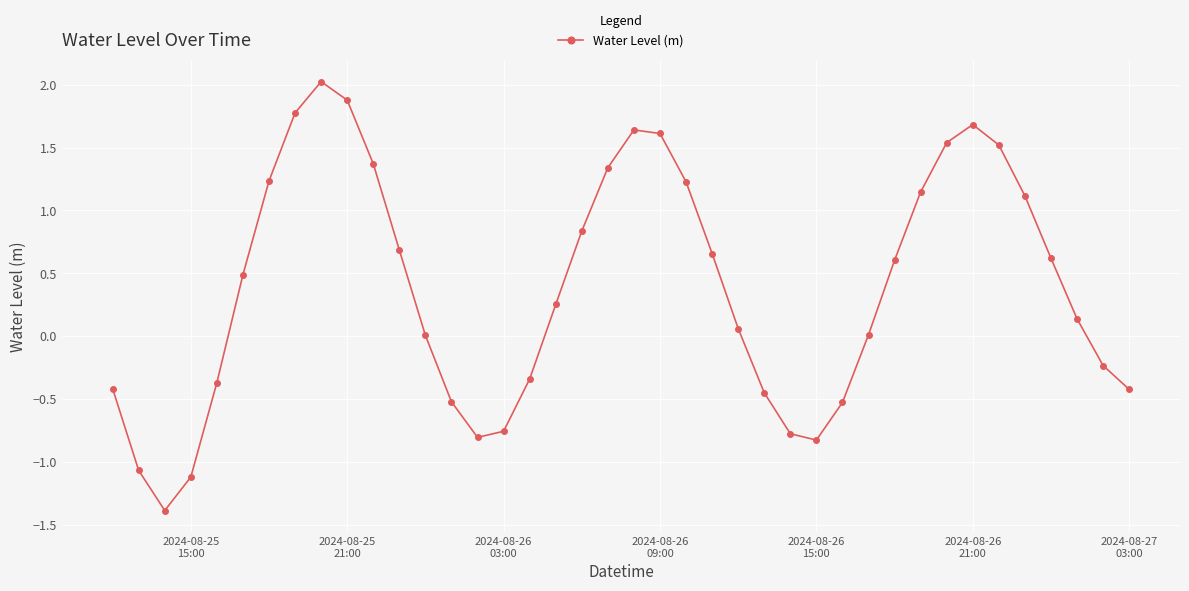

What is the value of the 2nd point from the left?

-1.1